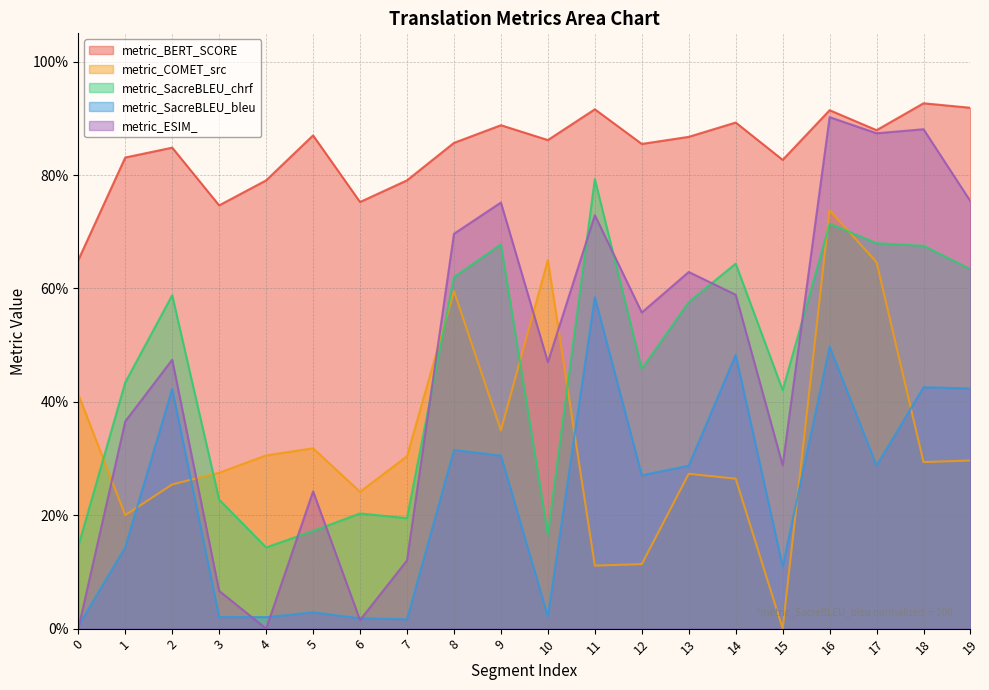

Is it true that metric_ESIM_ equals 0.1 at 5?

False